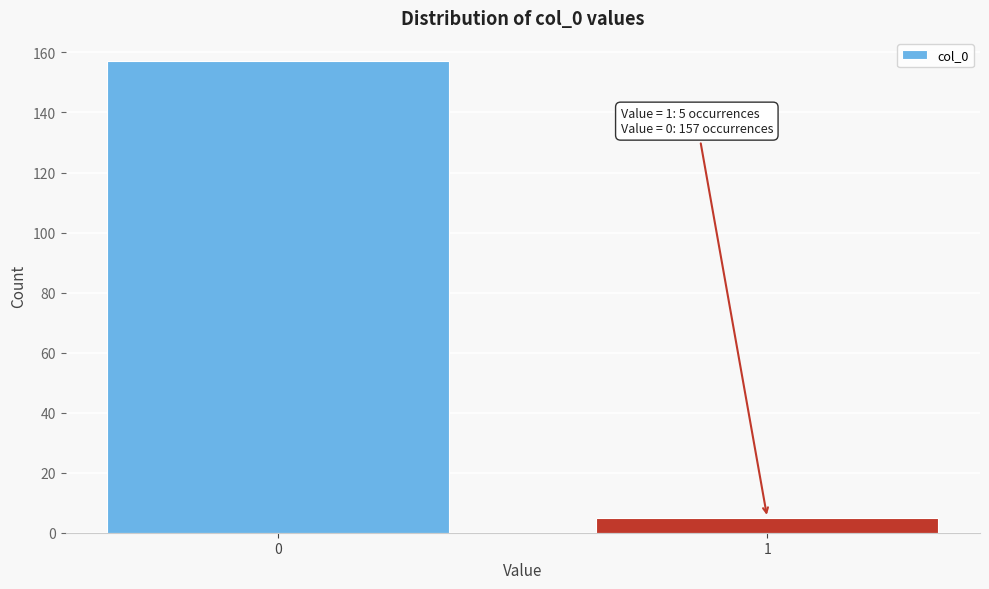

Reading left to right, what are all the values shown in this chart?

157	5